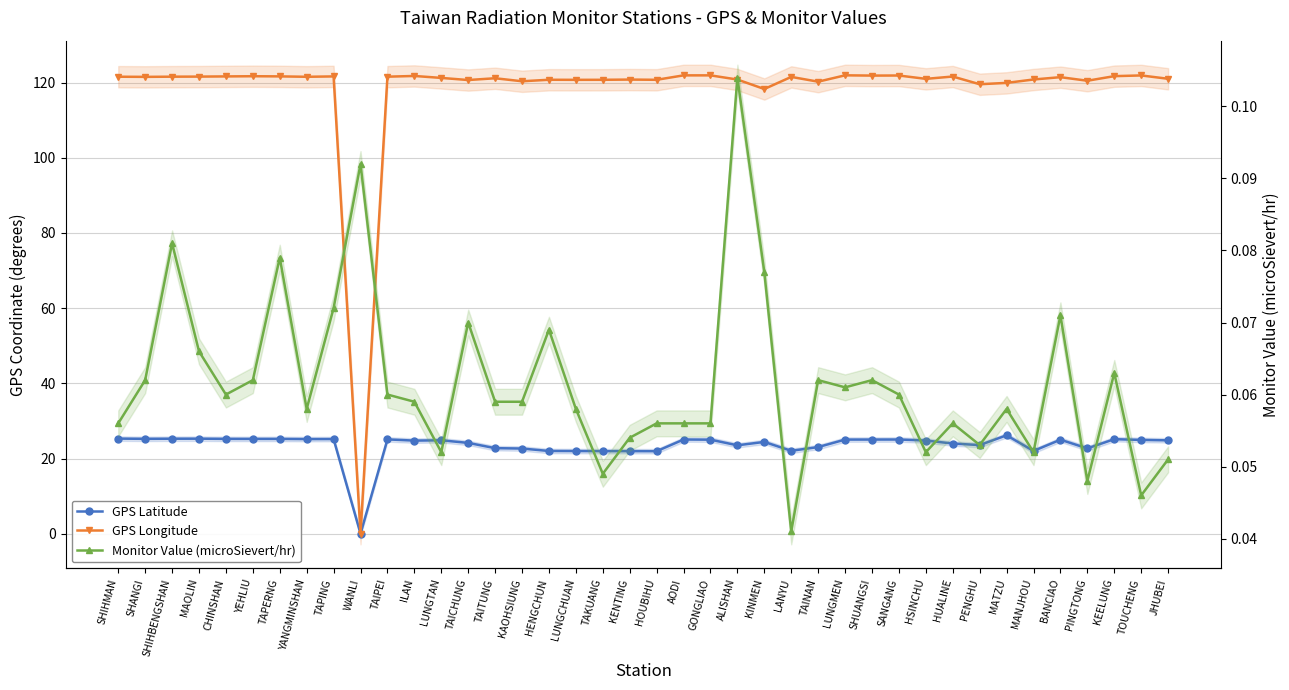

Reading left to right, list all the values displayed in this chart.

GPS Latitude: 25.3	25.2	25.3	25.3	25.2	25.2	25.2	25.2	25.2	0.0	25.1	24.8	24.8	24.1	22.8	22.6	22.0	22.0	21.9	21.9	21.9	25.1	25.0	23.5	24.4	22.1	23.0	25.0	25.0	25.1	24.8	24.0	23.6	26.2	22.0	25.0	22.7	25.1	24.9	24.8
GPS Longitude: 121.6	121.5	121.6	121.6	121.6	121.7	121.7	121.5	121.6	0.0	121.6	121.8	121.2	120.7	121.2	120.3	120.8	120.7	120.7	120.8	120.7	121.9	121.9	120.8	118.3	121.5	120.2	121.9	121.9	121.9	121.0	121.6	119.6	119.9	120.8	121.4	120.5	121.7	121.9	121.0
Monitor Value (microSievert/hr): 0.1	0.1	0.1	0.1	0.1	0.1	0.1	0.1	0.1	0.1	0.1	0.1	0.1	0.1	0.1	0.1	0.1	0.1	0.0	0.1	0.1	0.1	0.1	0.1	0.1	0.0	0.1	0.1	0.1	0.1	0.1	0.1	0.1	0.1	0.1	0.1	0.0	0.1	0.0	0.1